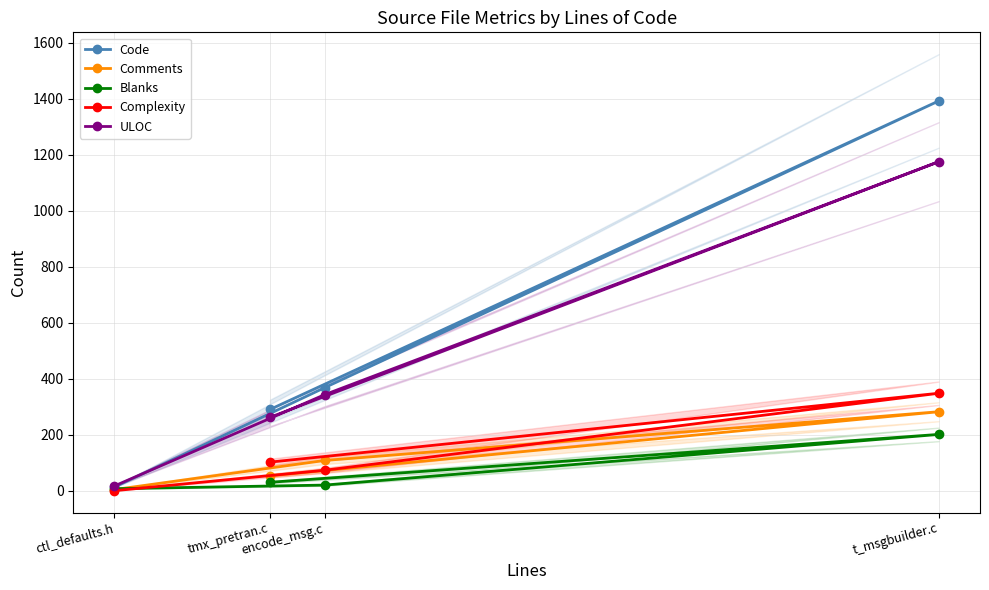

How many values in the Code series are below 368?

2